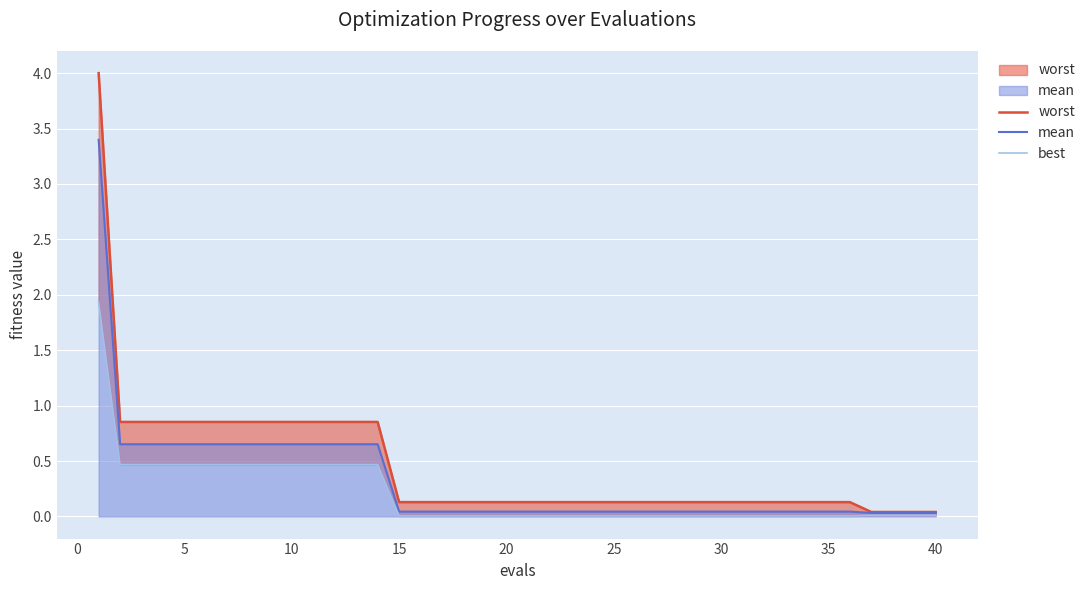

Is it true that mean equals 0.0 at 35?

True